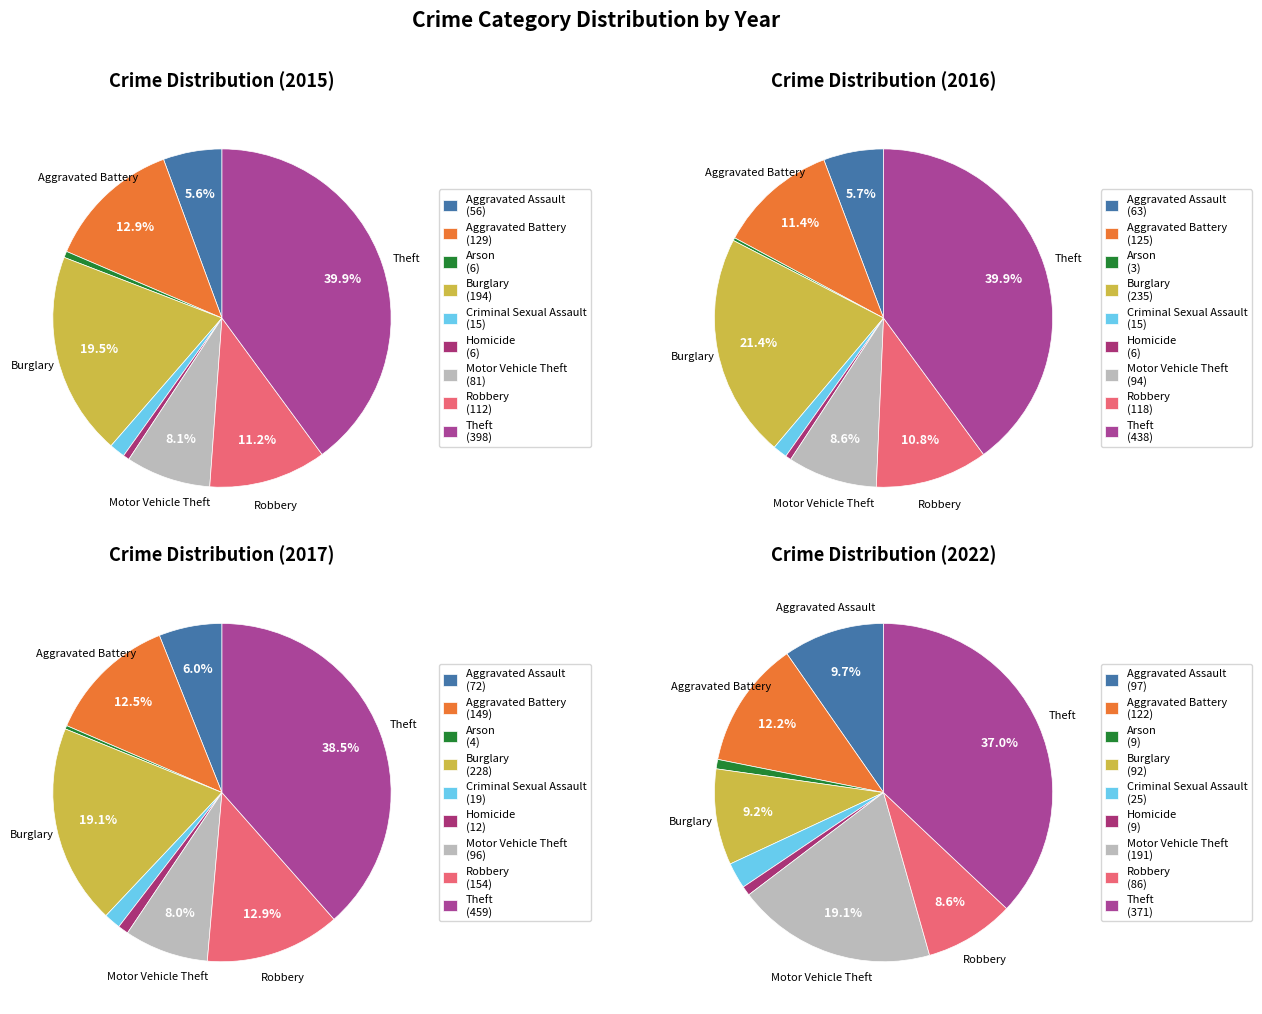

Which series changed the most between Arson and Homicide?

2017